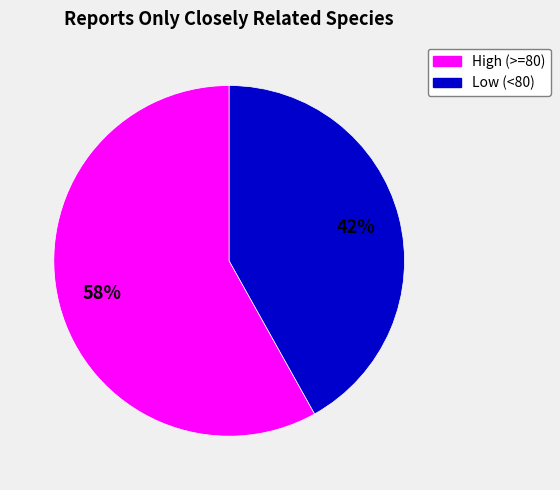

Does any single category account for the majority?

Yes